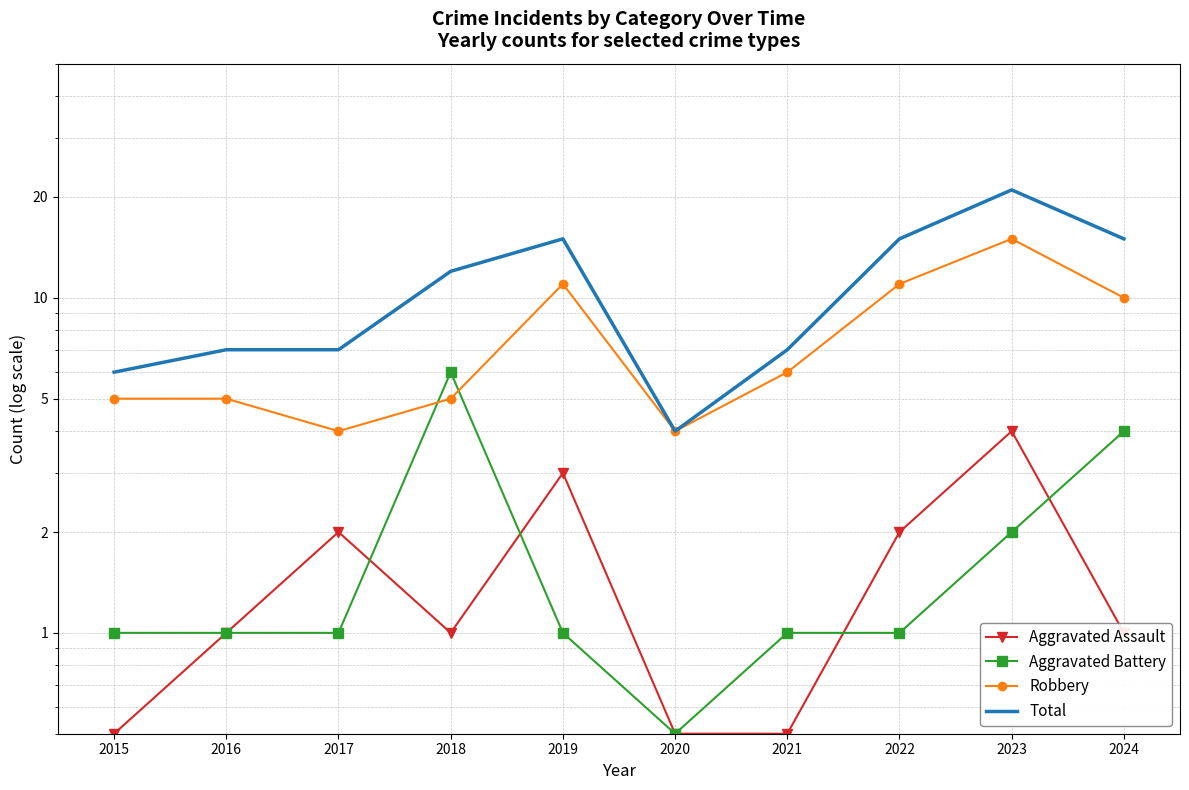

At how many categories does at least one series exceed 7?

5